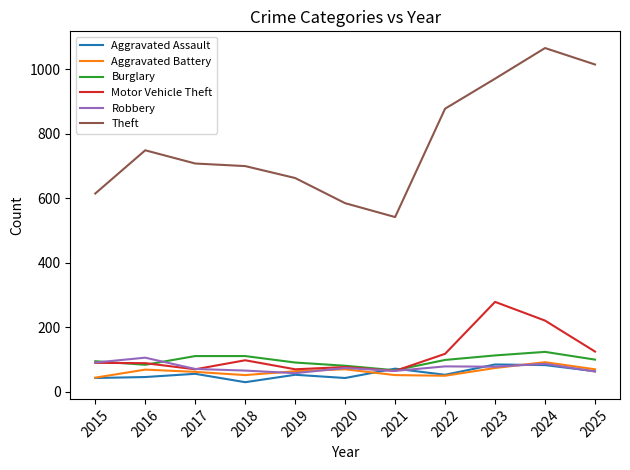

What is the total value across all series at 2021?

857